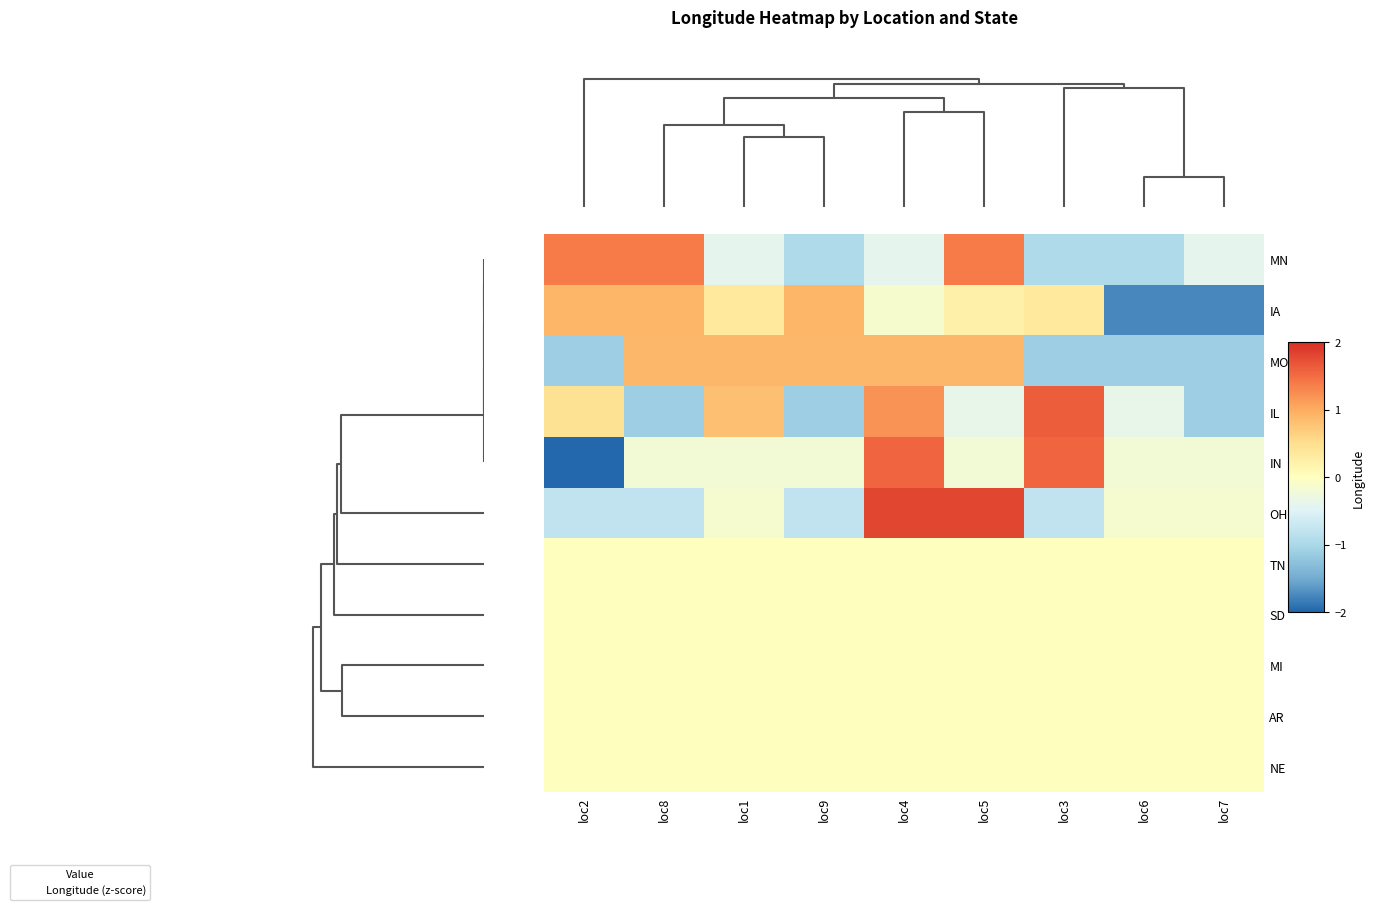

At how many categories does at least one series exceed 0?

7